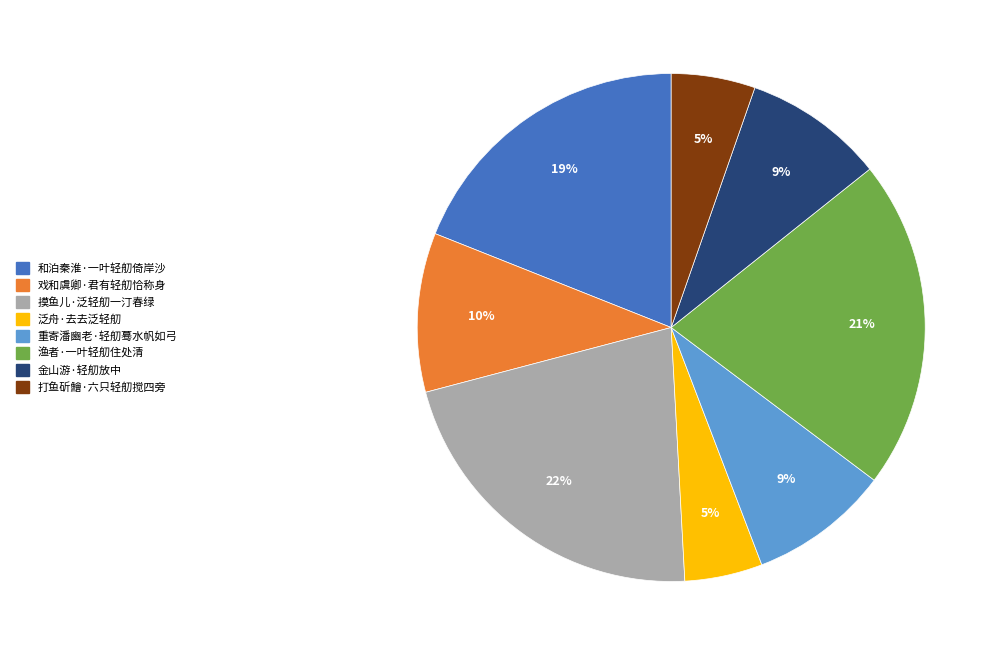

Is there a majority slice in this chart?

No